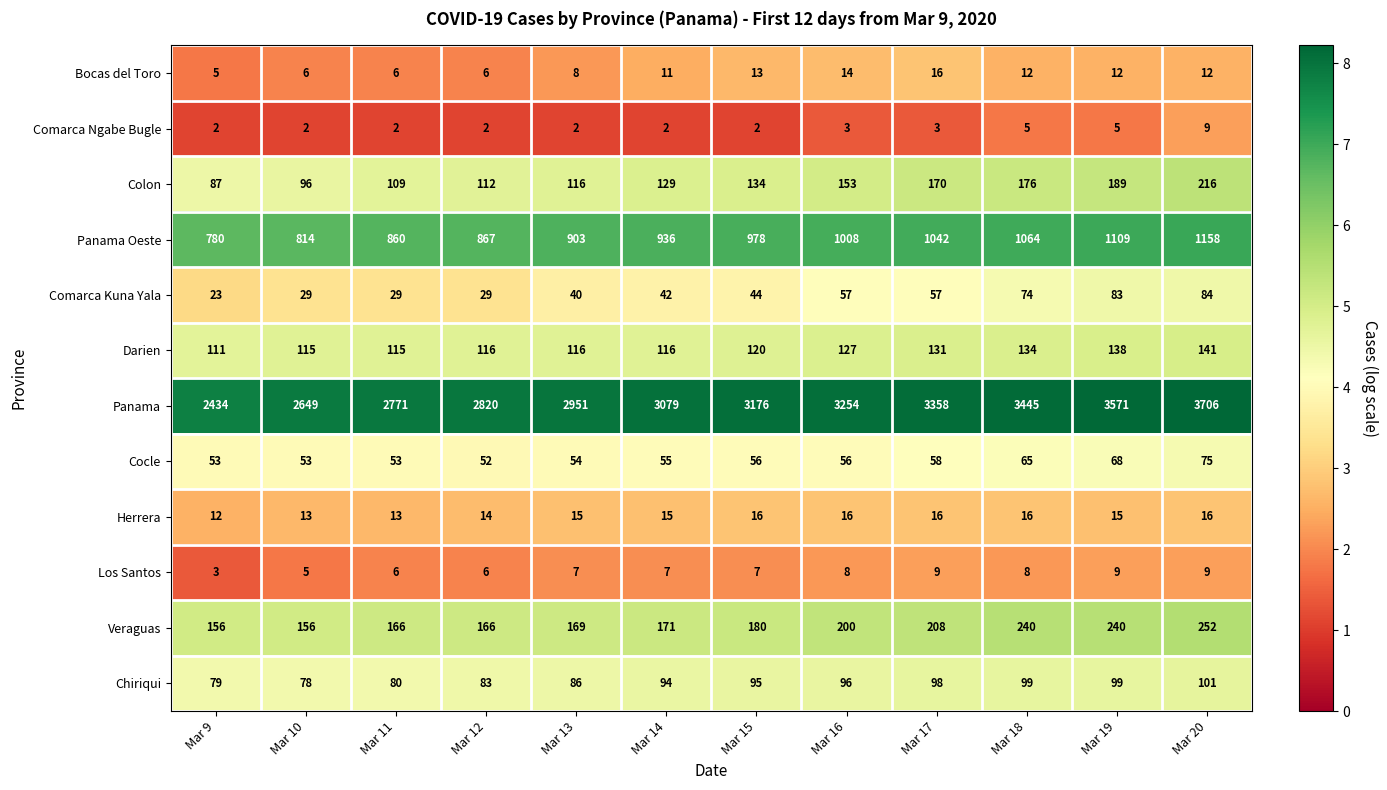

Read the Comarca Kuna Yala value at Mar 20.

84